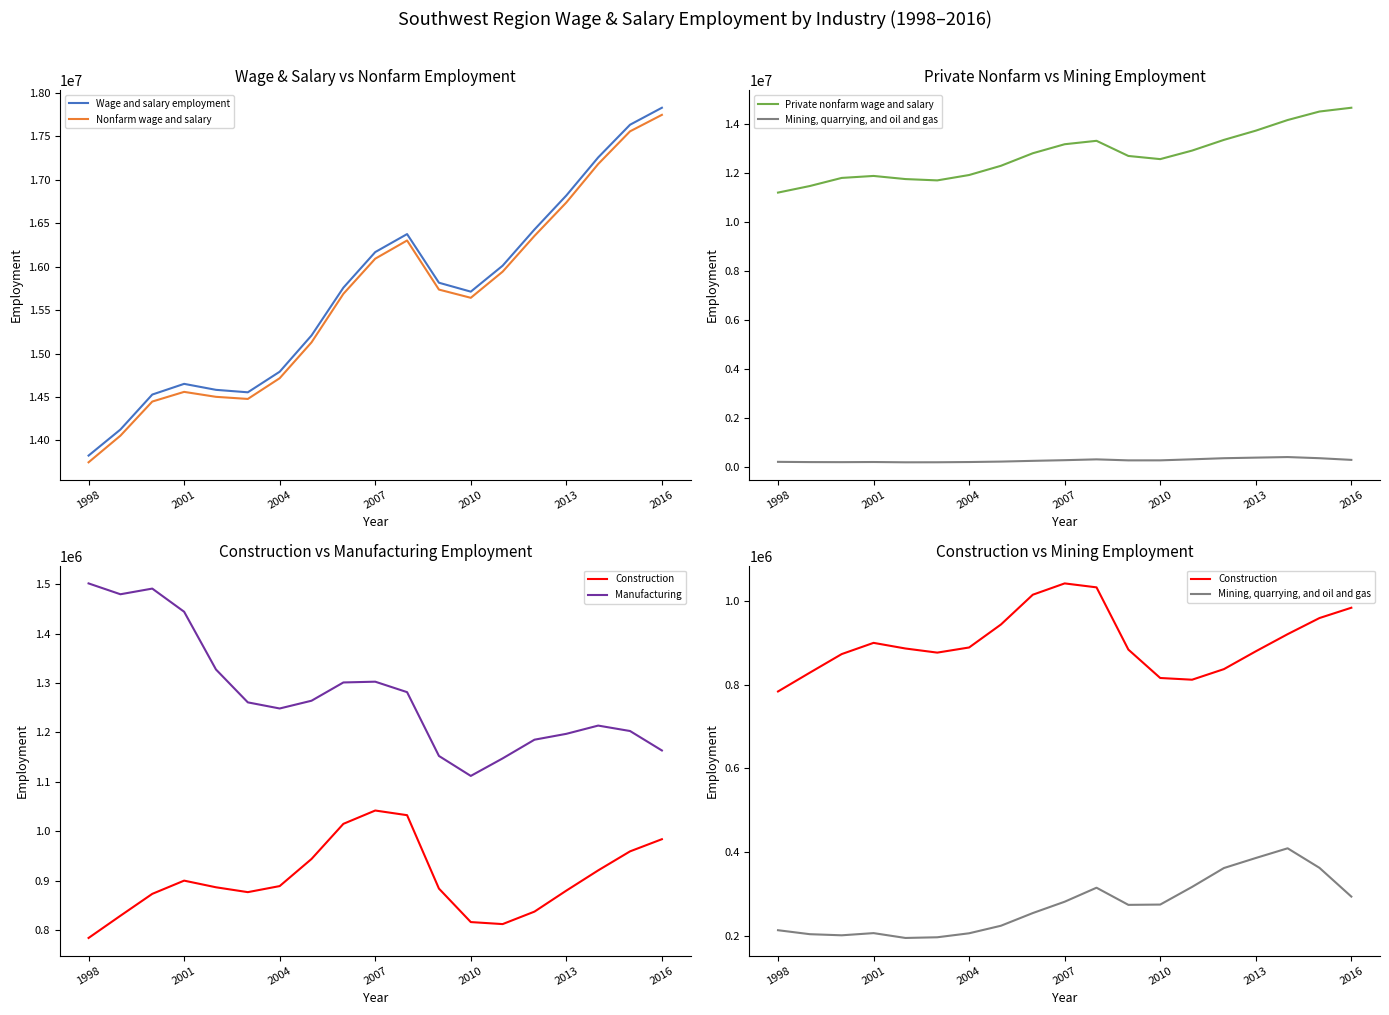

Is it true that Mining, quarrying, and oil and gas equals 183148 at 16?

False